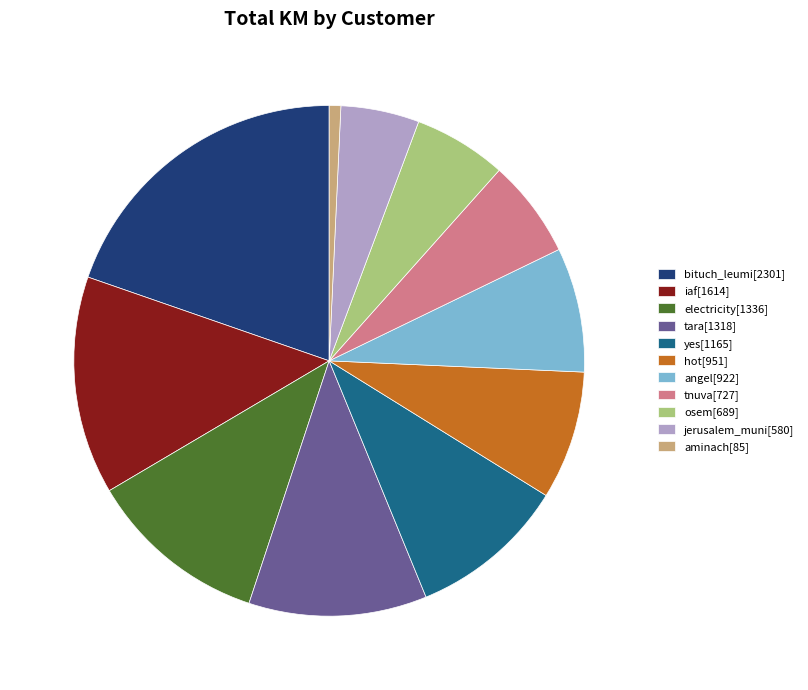

The aminach[85] slice represents 10% of the pie. True or false?

False